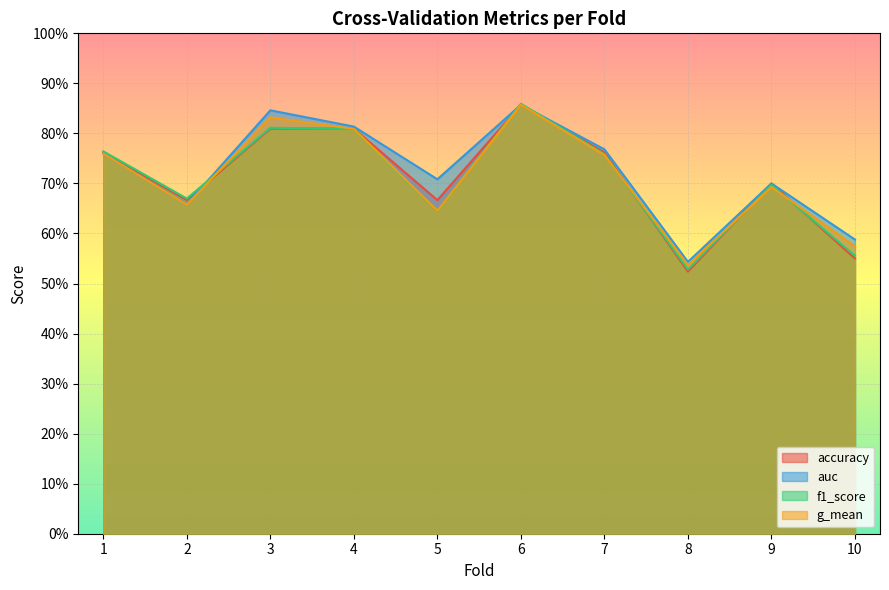

What is the value of the f1_score point at the 10th from the left?

0.6